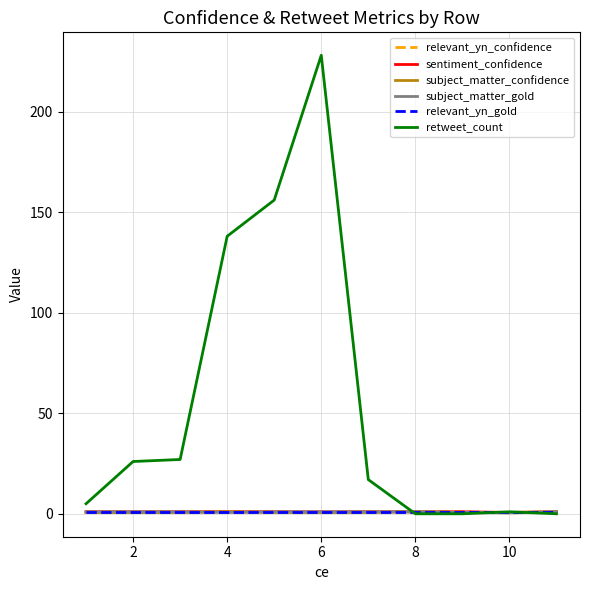

Which series has the largest total across all categories?

retweet_count